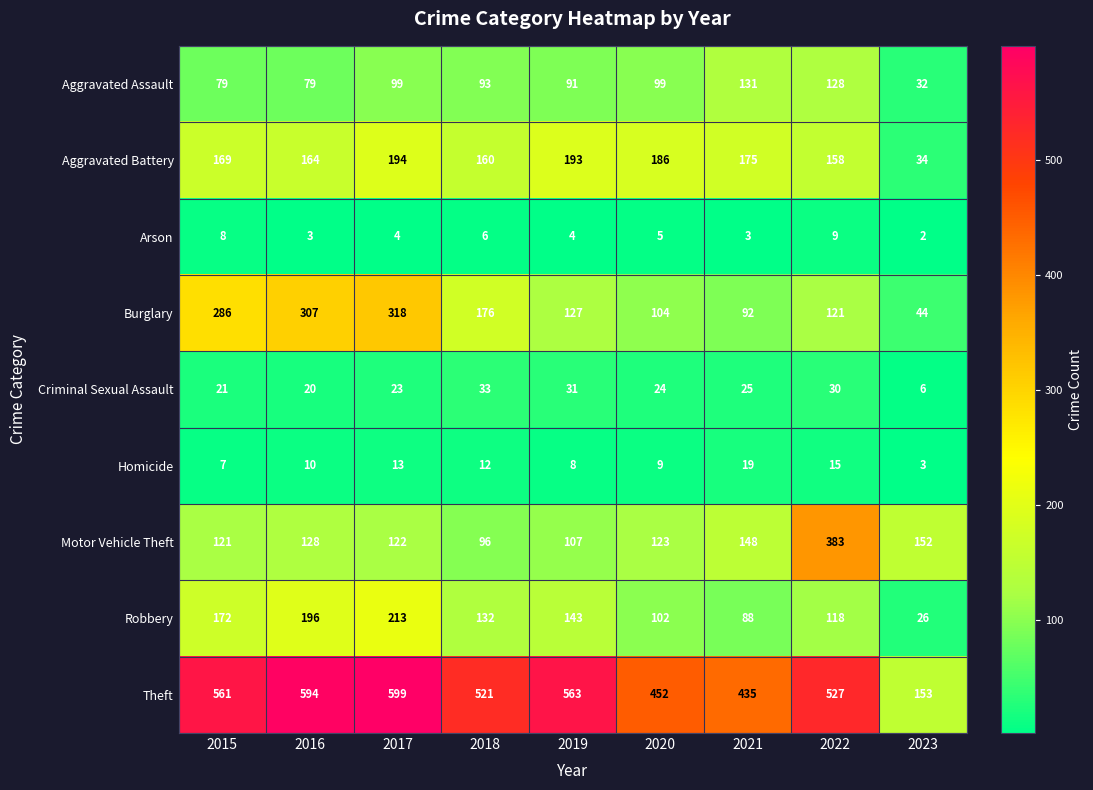

Which label corresponds to the smallest value in the chart?

2023